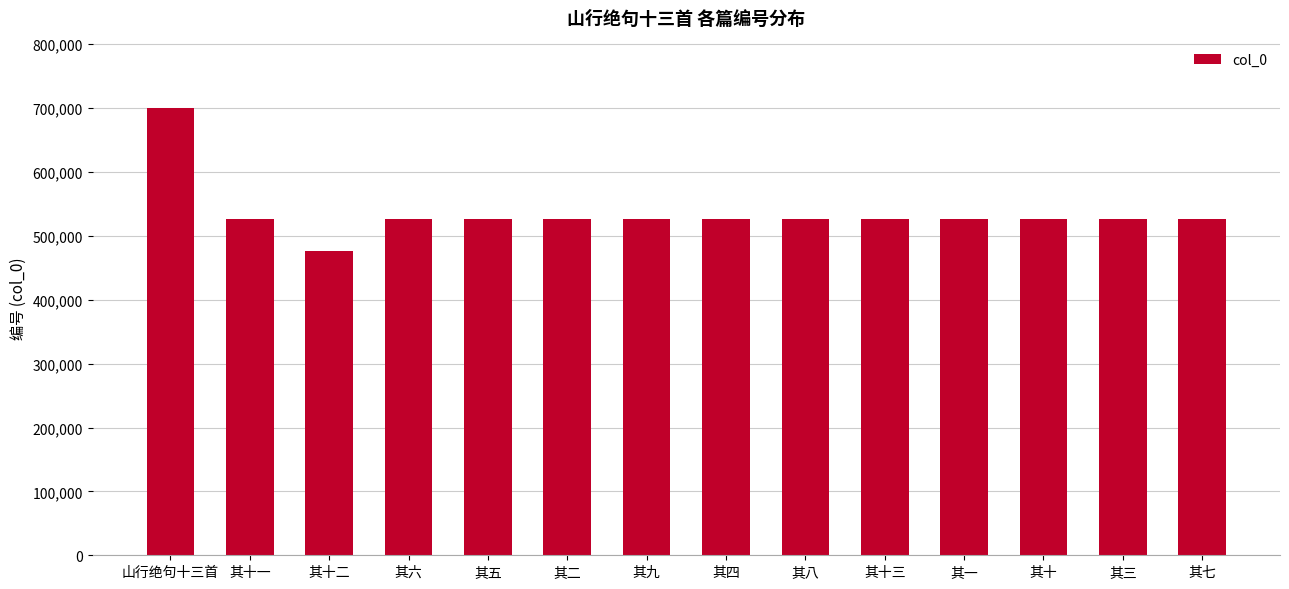

What is the value of the 5th bar from the left?

525654